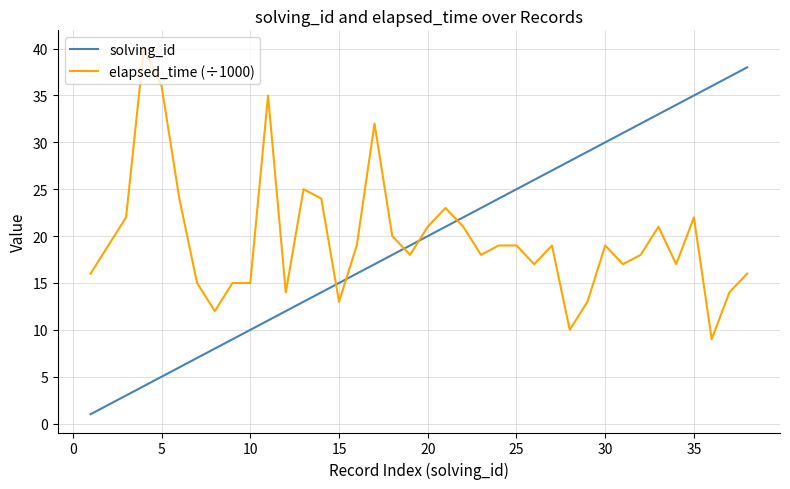

What is the greatest value displayed?

40